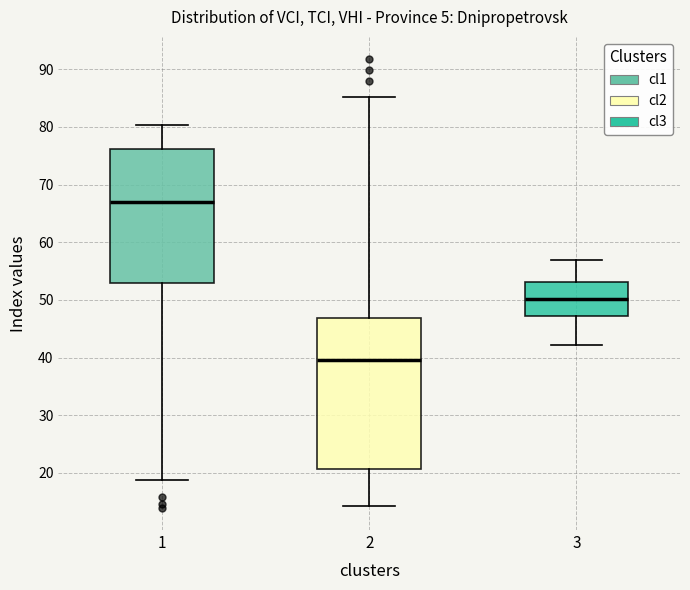

Reading left to right, transcribe this box plot: for each box, give where its median line is, the range the box spans, and where its two whiskers end, as read against the y-axis. The values are not printed on the chart, so give them approximately, as read against the axis.

1: median 67, box 53 to 76, whiskers 19 to 80
2: median 40, box 21 to 47, whiskers 14 to 85
3: median 50, box 47 to 53, whiskers 42 to 57